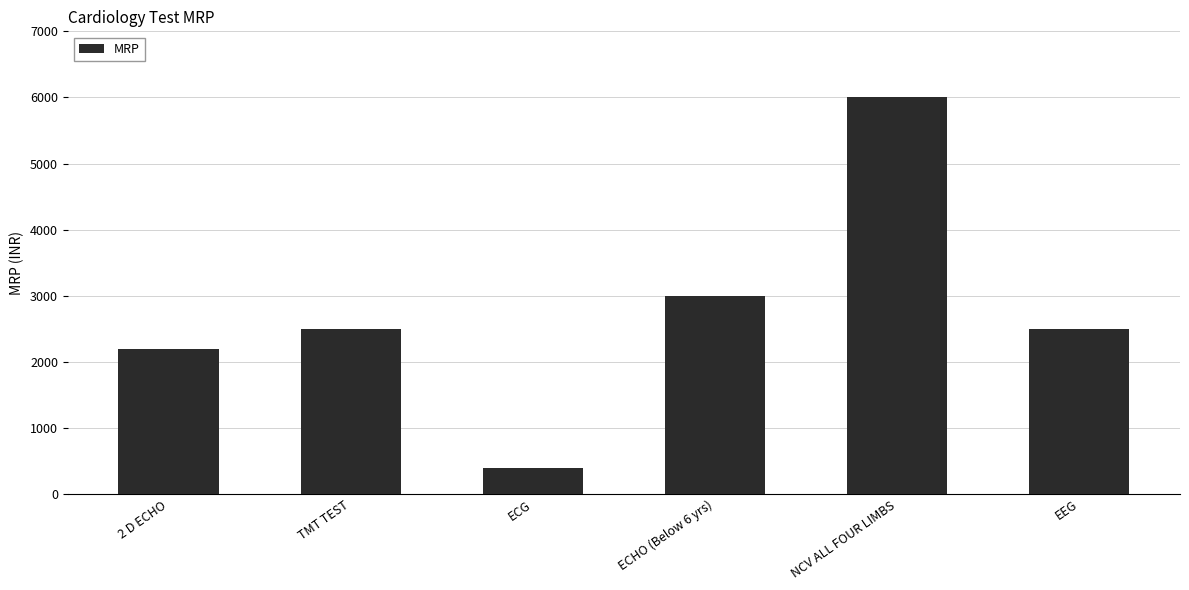

What is the value of the 2nd bar from the left?

2500